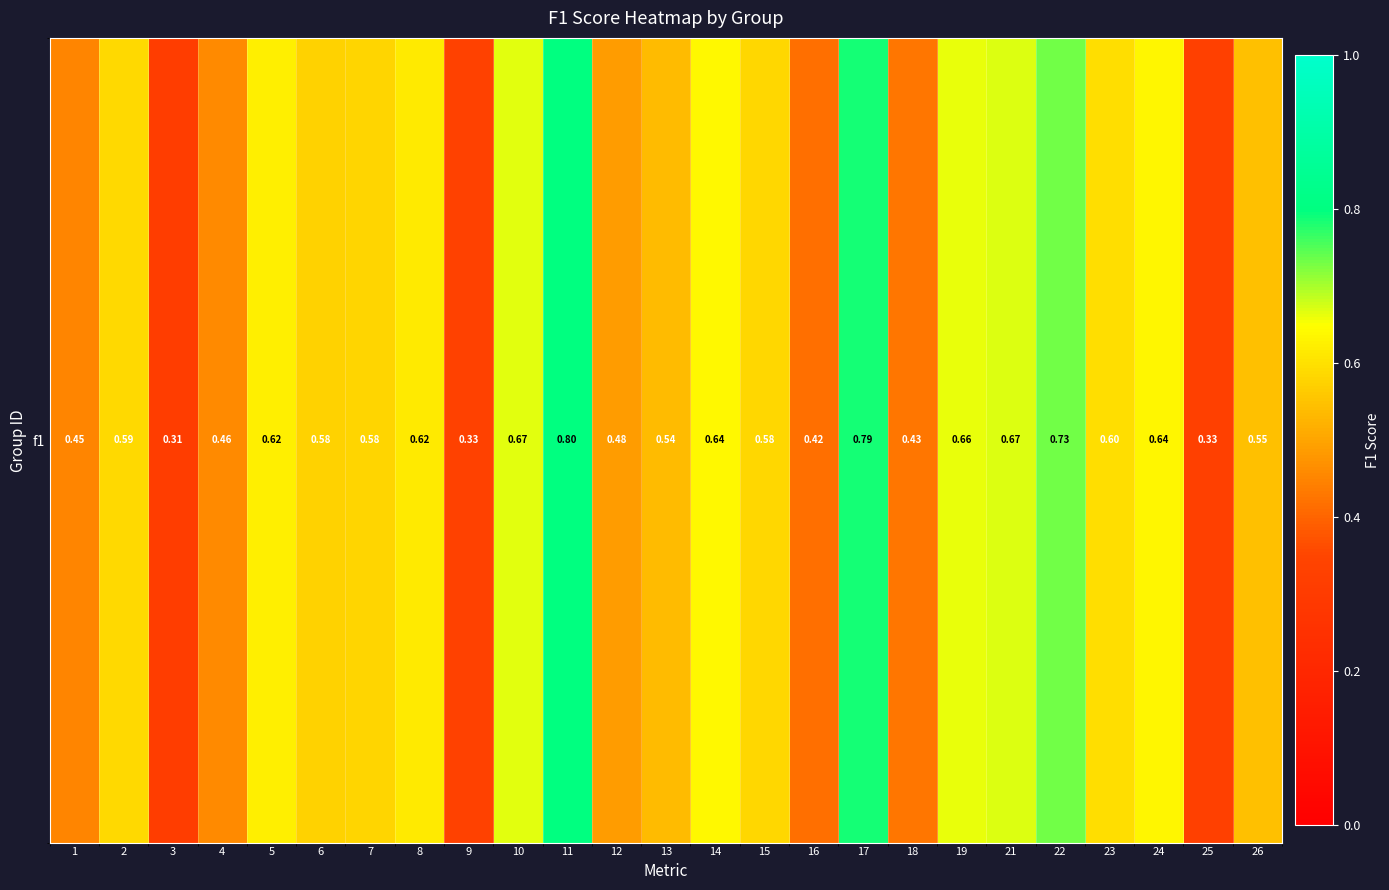

True or false: the data shows 0.6 at 2.

True